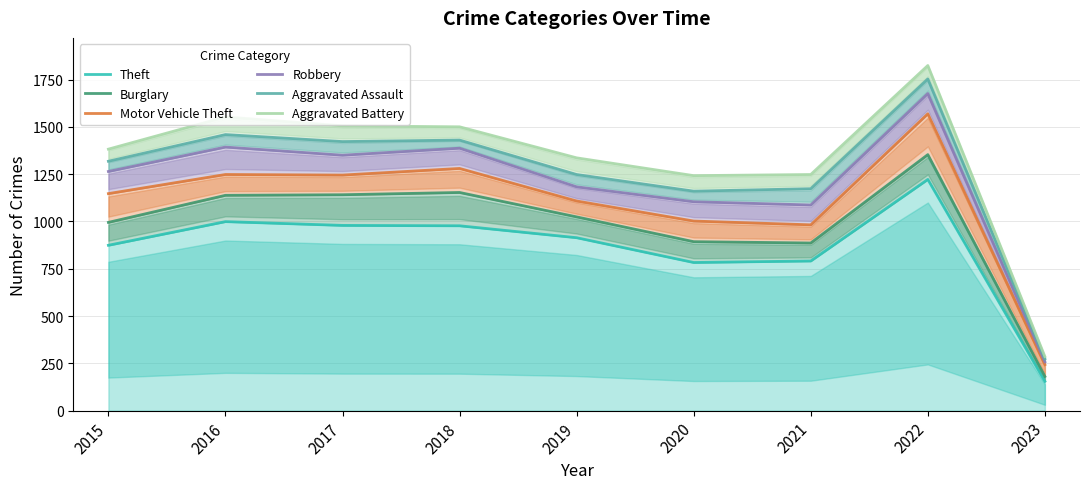

True or false: Aggravated Assault and Aggravated Battery cross at least once.

False